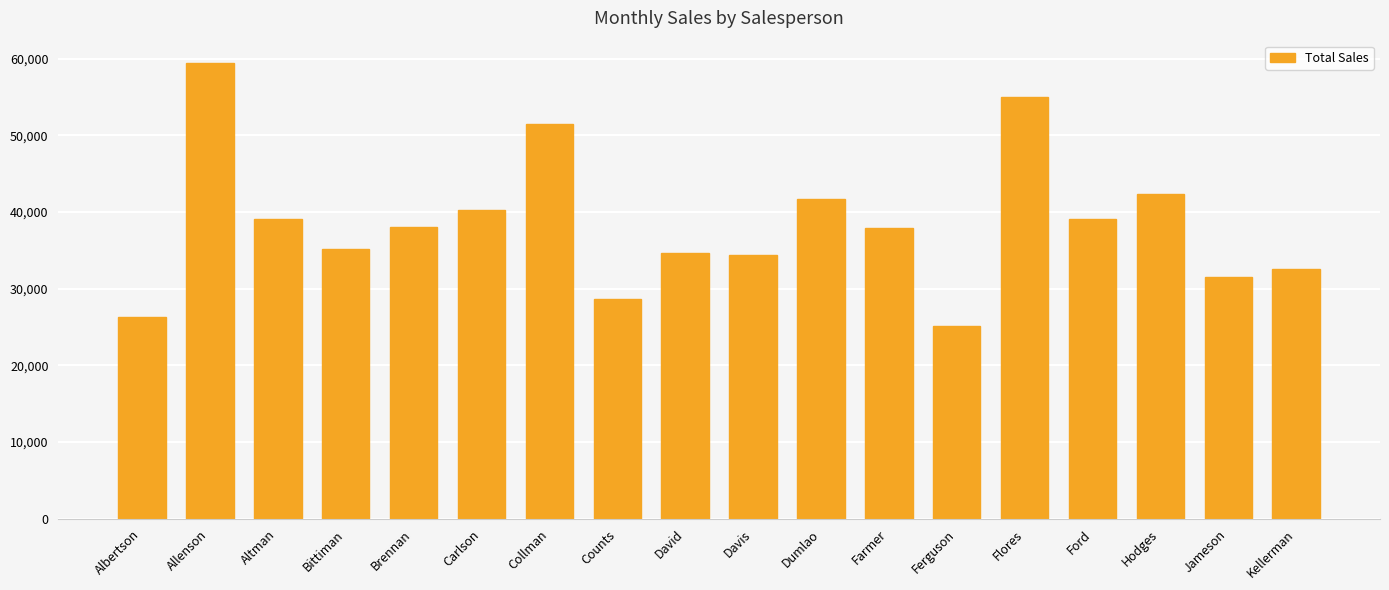

What value does the data have at Flores, to the nearest 100?

55000